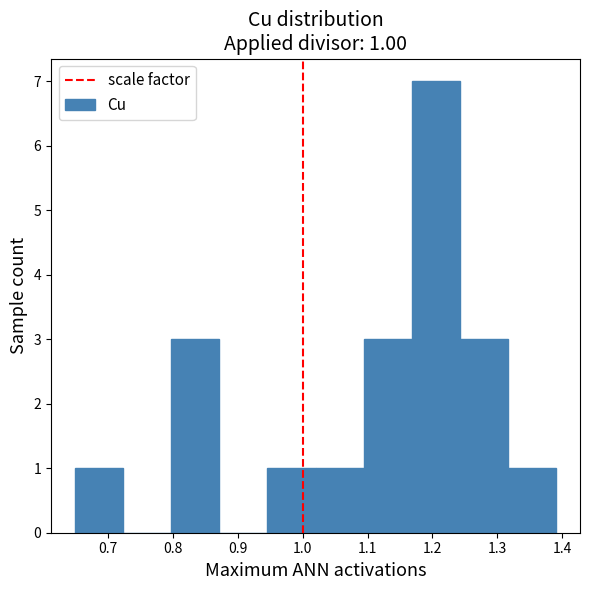

Which range on the x-axis has the tallest bar?

1.168 to 1.242